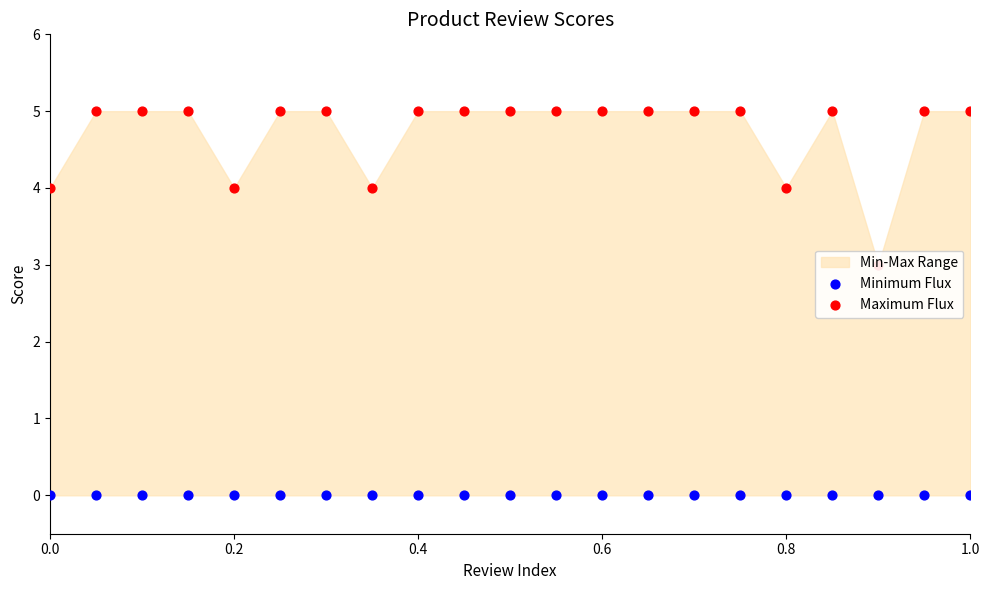

Which series contains the lowest Y value?

Minimum Flux